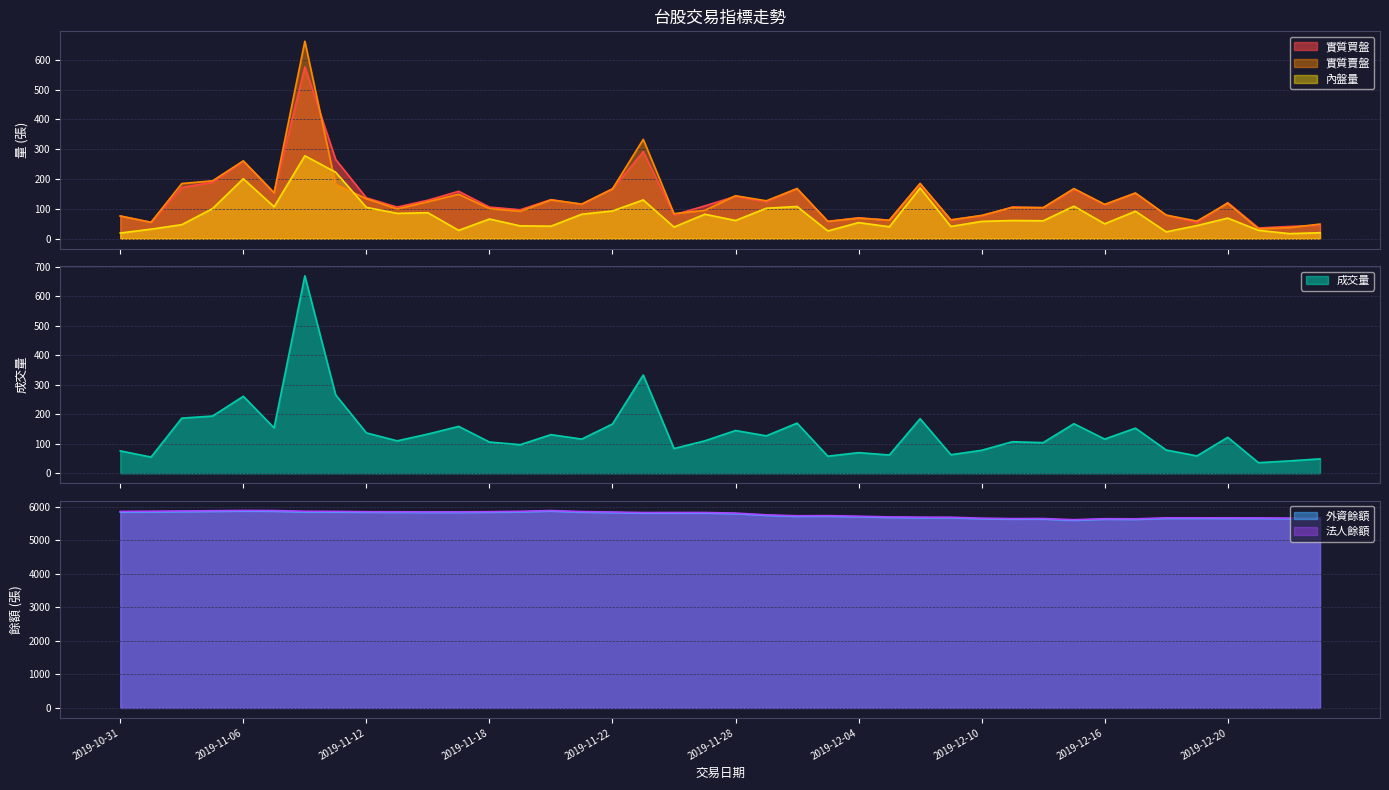

What are all the series names shown in the legend?

實質買盤, 法人餘額, 成交量, 實質賣盤, 外資餘額, 內盤量